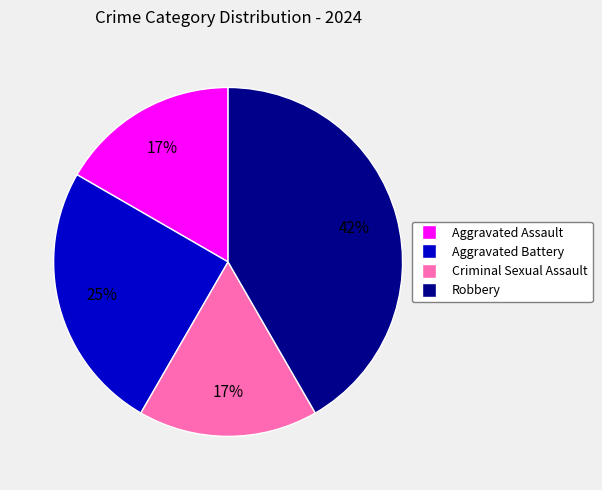

To the nearest percent, what portion does Aggravated Battery represent?

25%